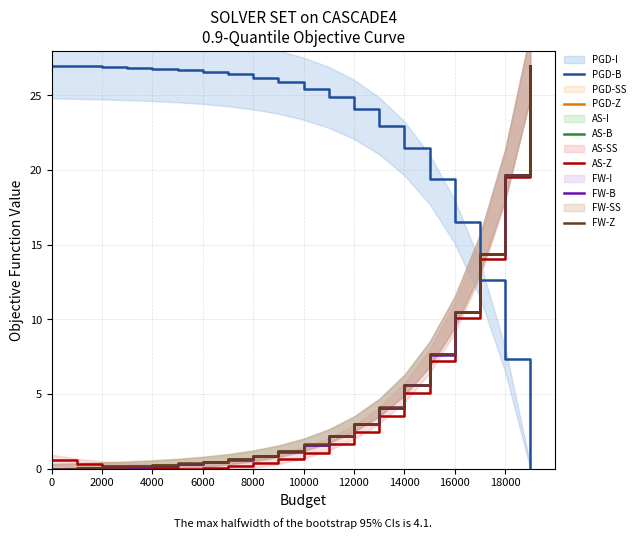

True or false: AS-Z and PGD-B cross at least once.

True